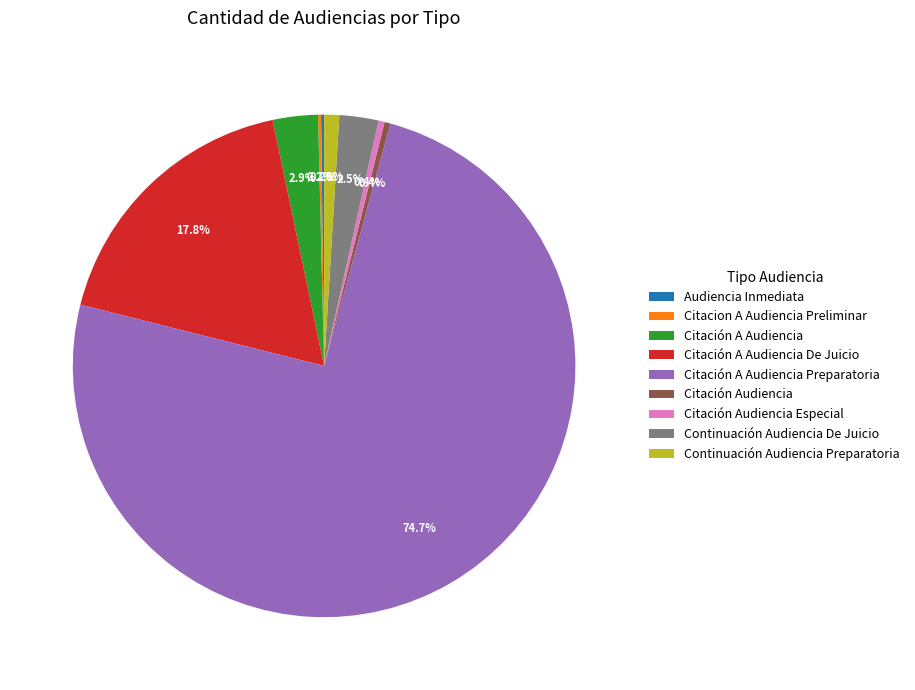

Does any single category account for the majority?

Yes